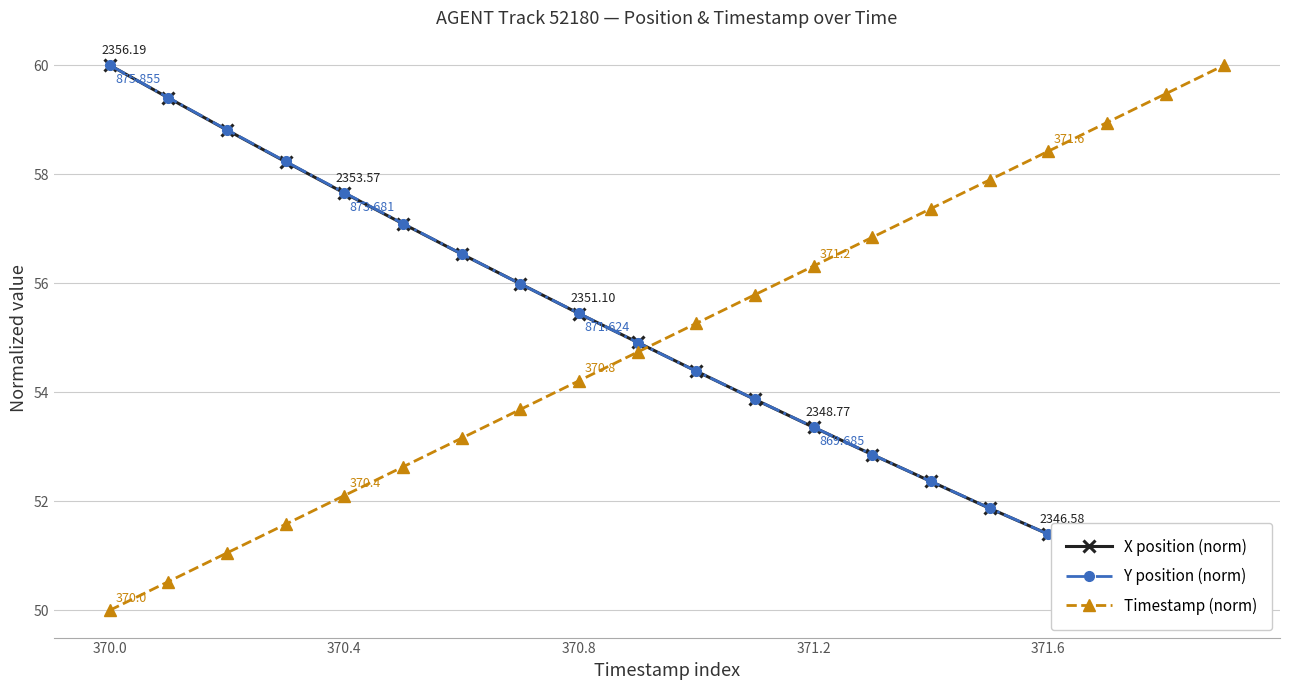

List the series in order of their peak value, highest first.

X position (norm), Y position (norm), Timestamp (norm)